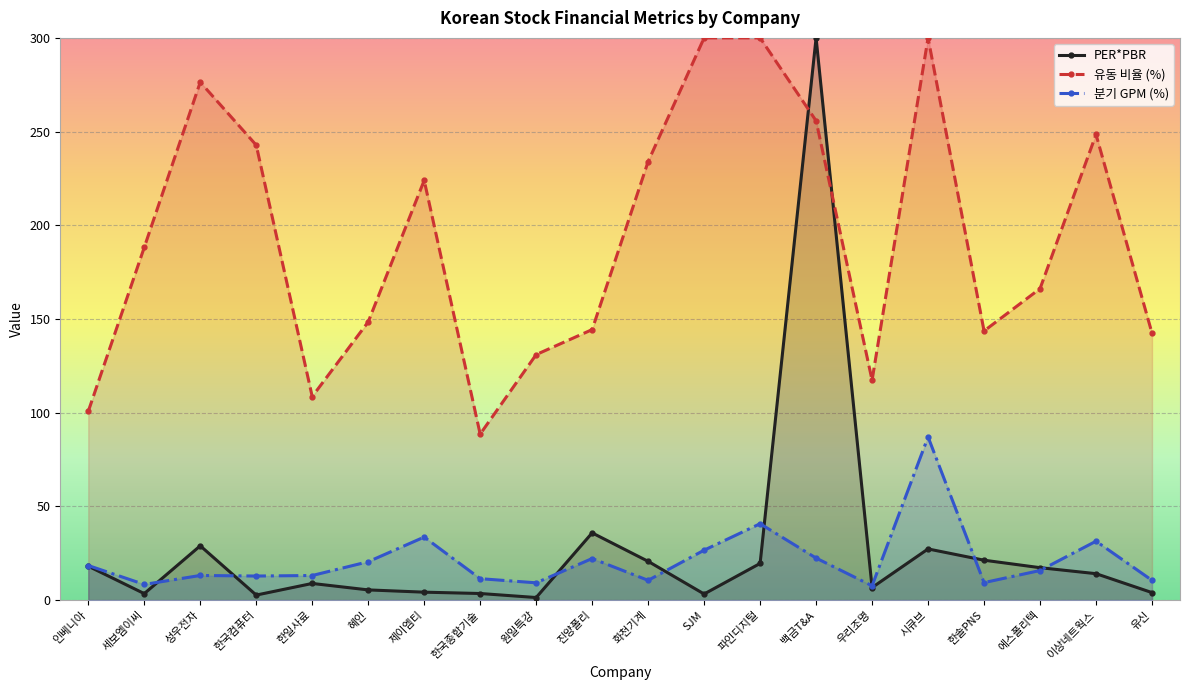

What is the spread (max minus min) of values at 이상네트웍스?

234.4